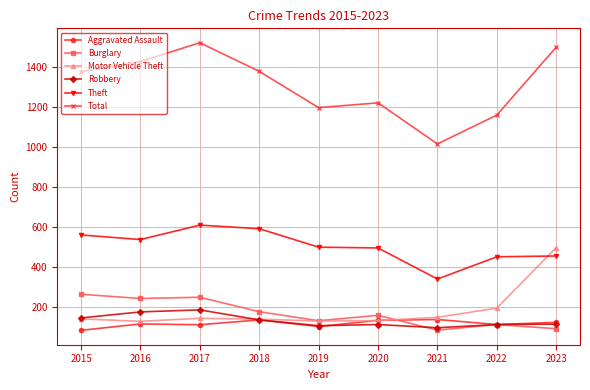

How many data points in Theft are less than 501?

4